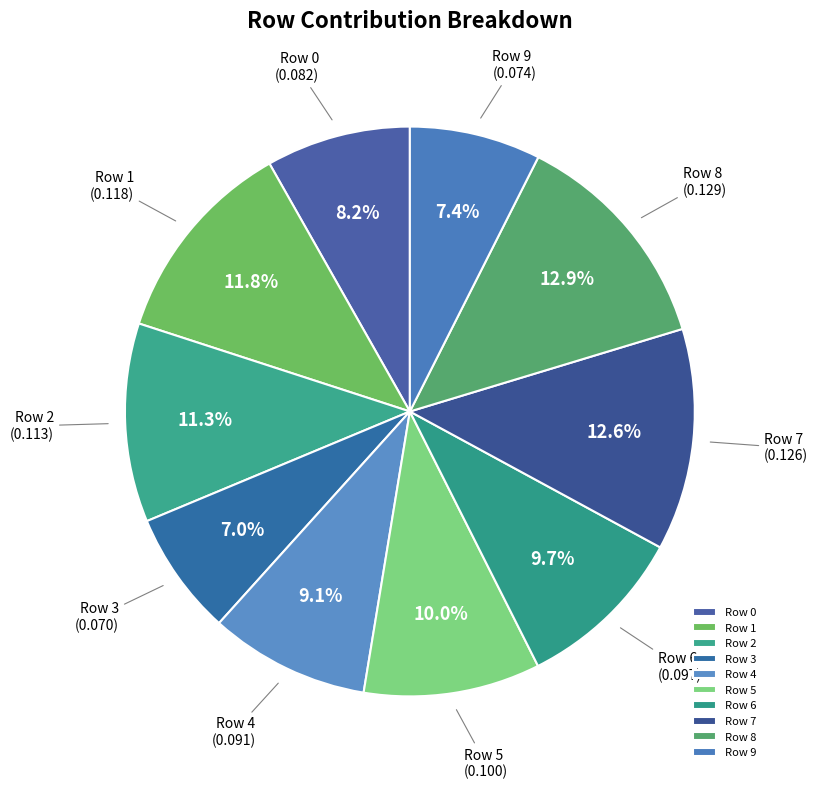

Is it true that Row 0 is 1% of the pie?

False